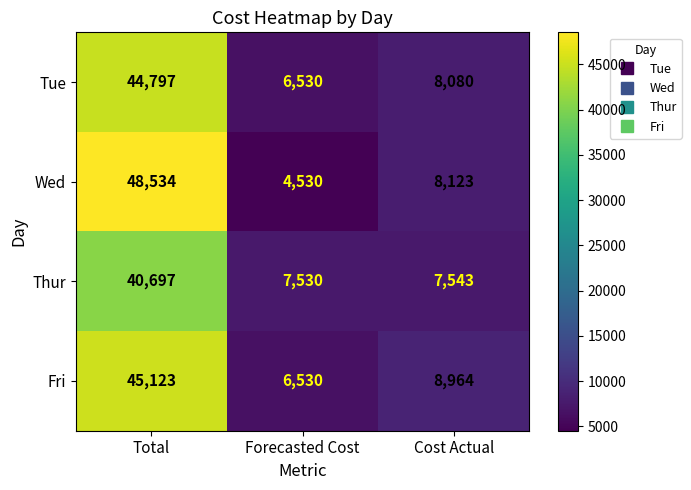

True or false: Fri has a value of 6530 at Forecasted Cost.

True